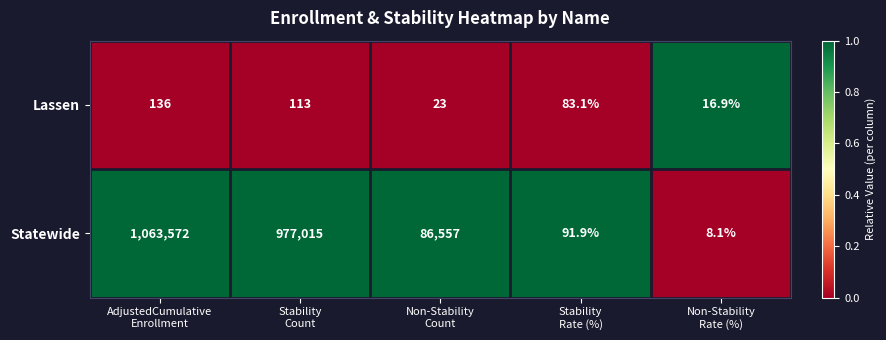

List the series in order of their peak value, highest first.

Statewide, Lassen